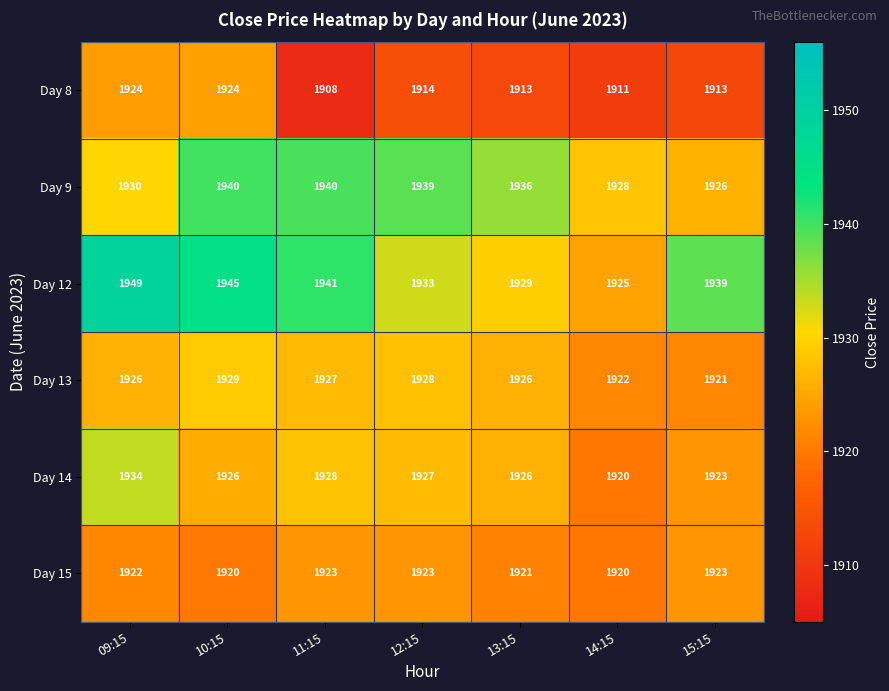

Count the Day 13 values in the range 1922 to 1928.

5